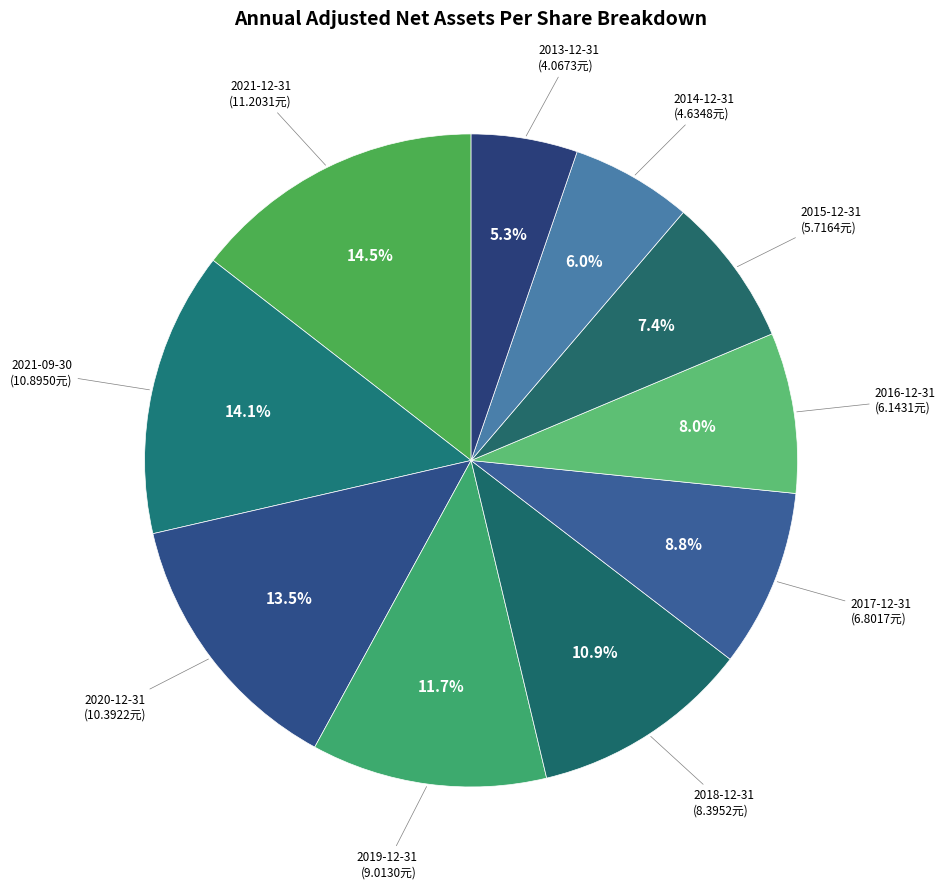

How many slices are in this pie chart?

10